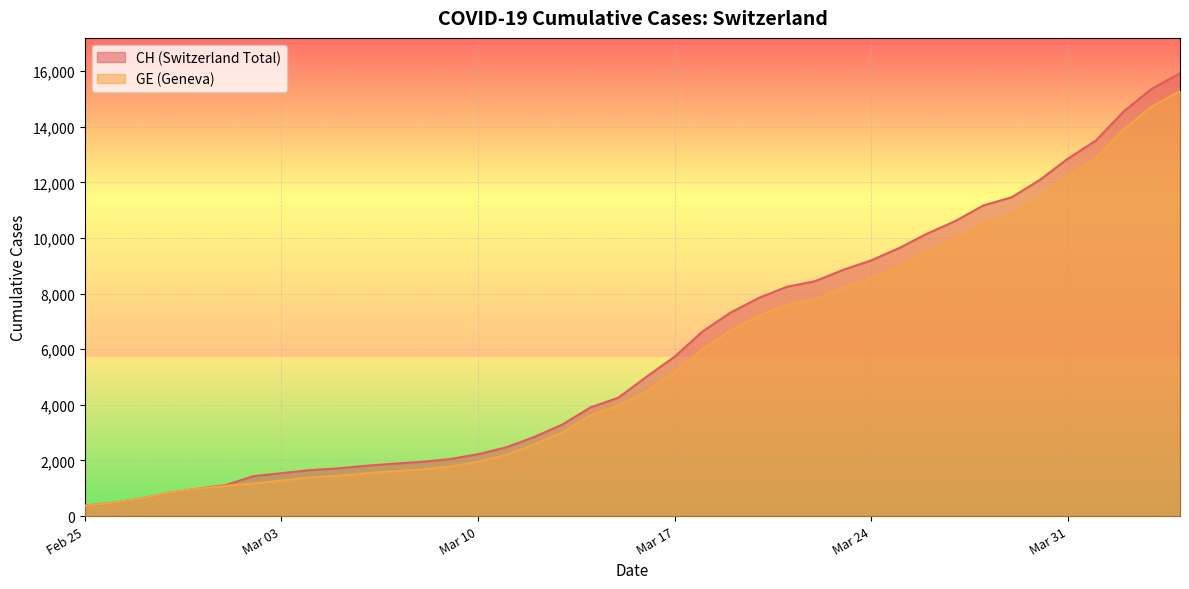

List the series in order of their overall mean, lowest first.

GE, CH